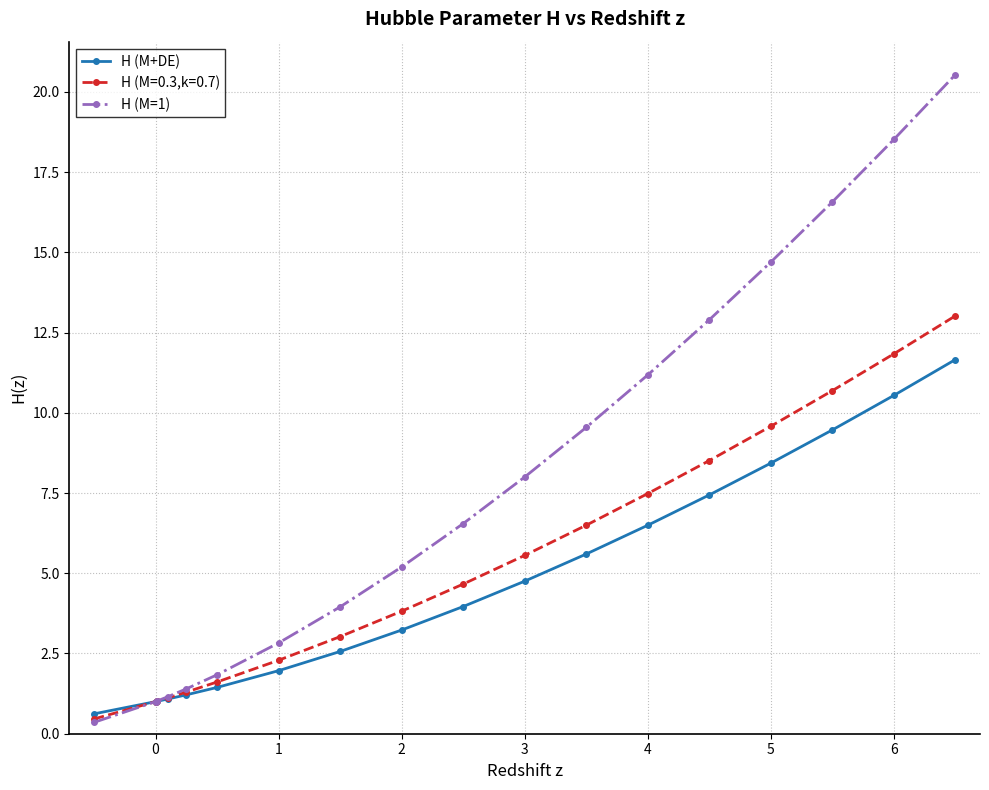

What is the maximum value shown in the chart?

20.5